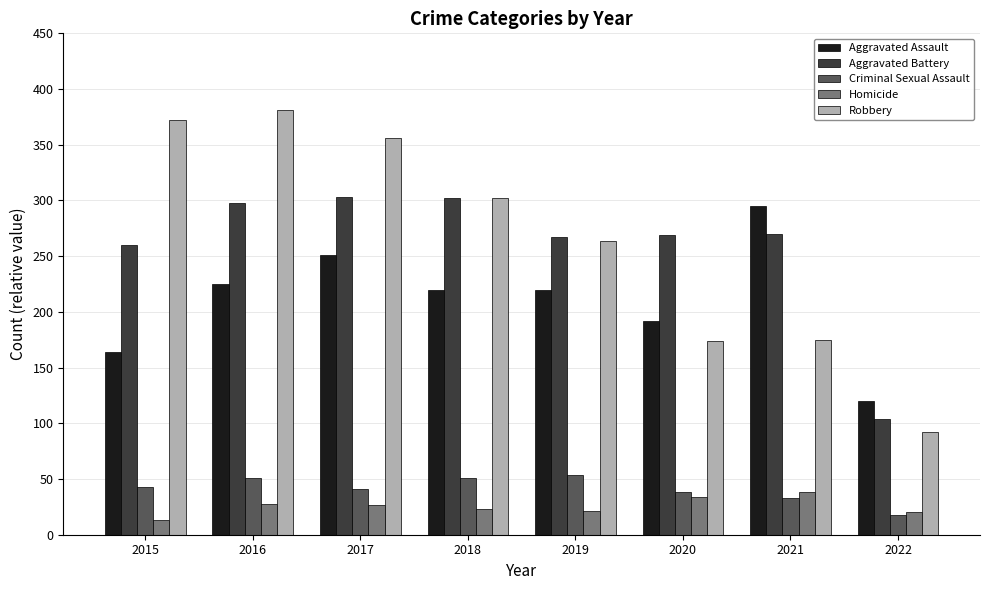

The value of Aggravated Battery at 2017 is 303. True or false?

True